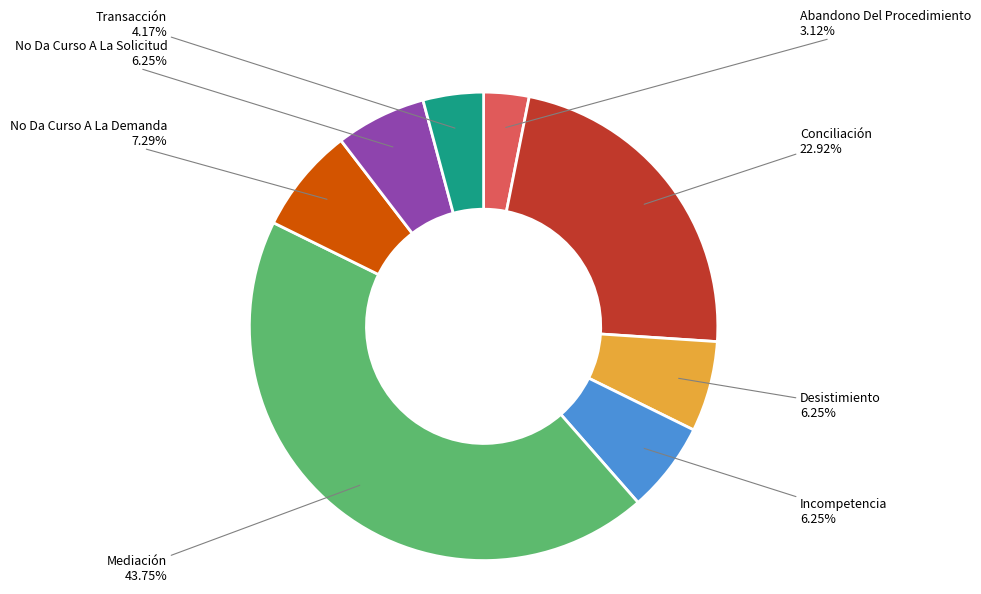

What portion of the pie excludes Conciliación?

77.1%